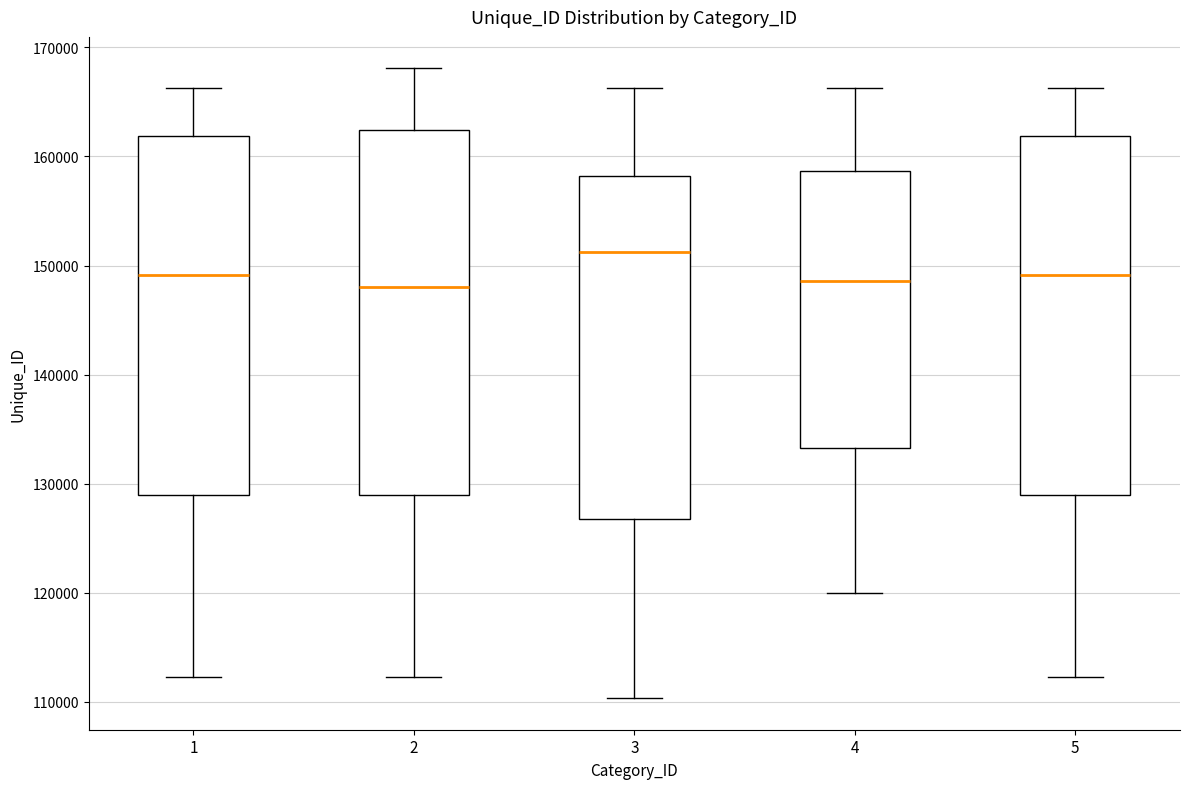

Reading left to right, read every box against the y-axis: the position of its median line, the range the box covers, and the ends of its whiskers. The values are not printed on the chart, so give them approximately, as read against the axis.

1: median 149000, box 129000 to 162000, whiskers 112000 to 166000
2: median 148000, box 129000 to 162000, whiskers 112000 to 168000
3: median 151000, box 127000 to 158000, whiskers 110000 to 166000
4: median 149000, box 133000 to 159000, whiskers 120000 to 166000
5: median 149000, box 129000 to 162000, whiskers 112000 to 166000